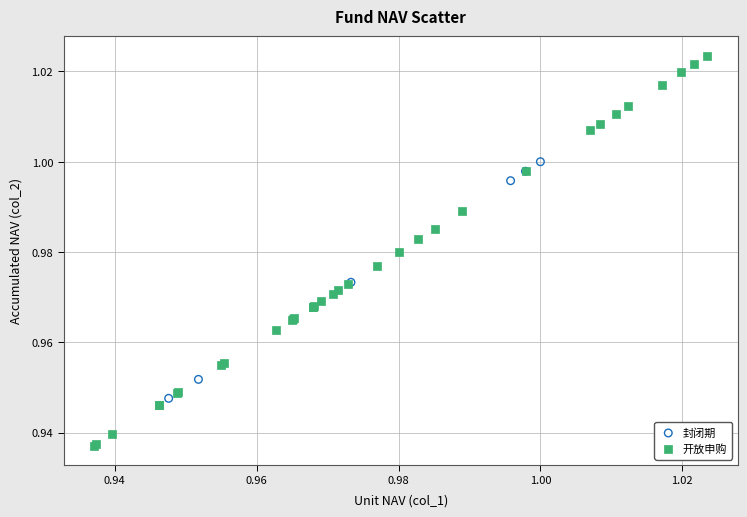

Which series reaches the maximum Y coordinate?

开放申购